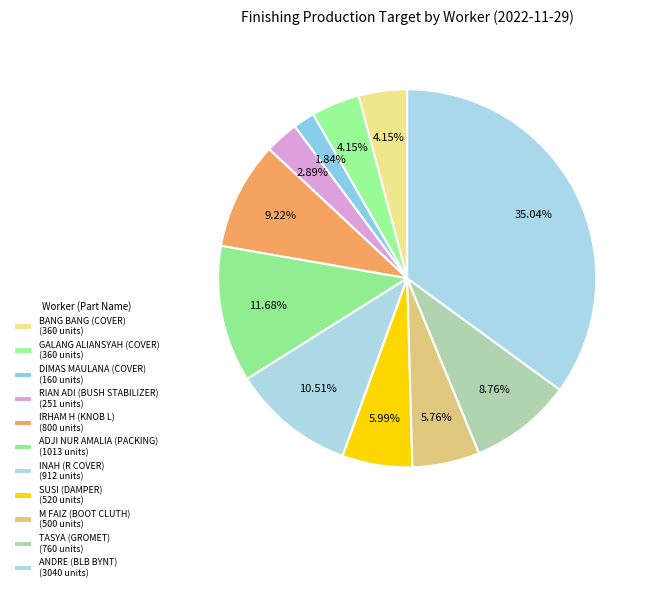

Rank the categories by value from lowest to highest.

DIMAS MAULANA (COVER), RIAN ADI (BUSH STABILIZER), BANG BANG (COVER), GALANG ALIANSYAH (COVER), M FAIZ (BOOT CLUTH), SUSI (DAMPER), TASYA (GROMET), IRHAM H (KNOB L), INAH (R COVER), ADJI NUR AMALIA (PACKING), ANDRE (BLB BYNT)